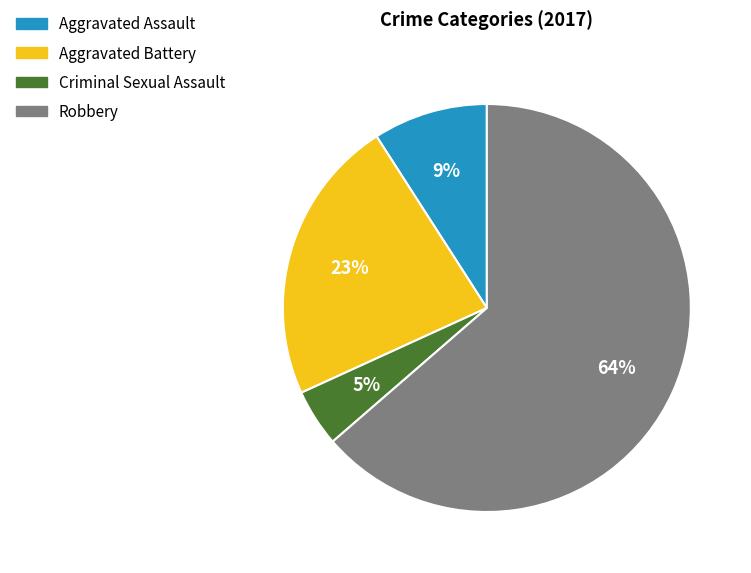

Which has a higher value, Robbery or Aggravated Assault?

Robbery